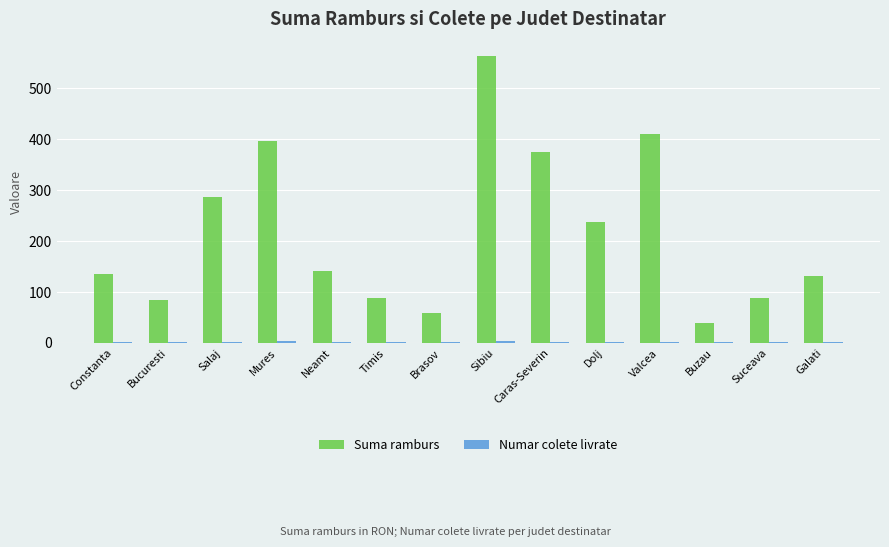

Which series has the largest total across all categories?

Suma ramburs